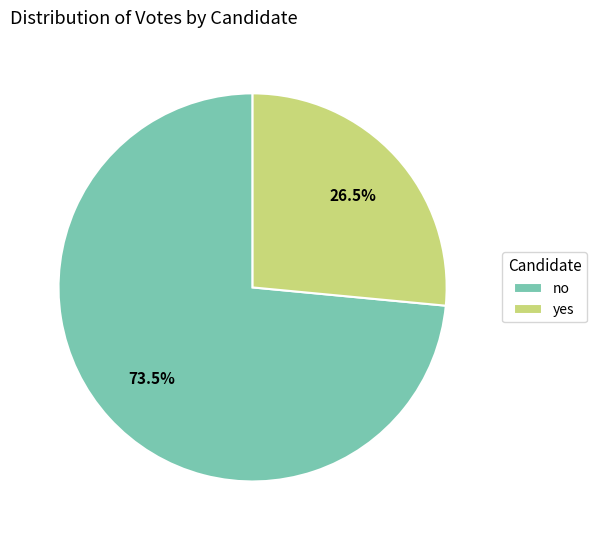

Rank the categories by value from highest to lowest.

no, yes